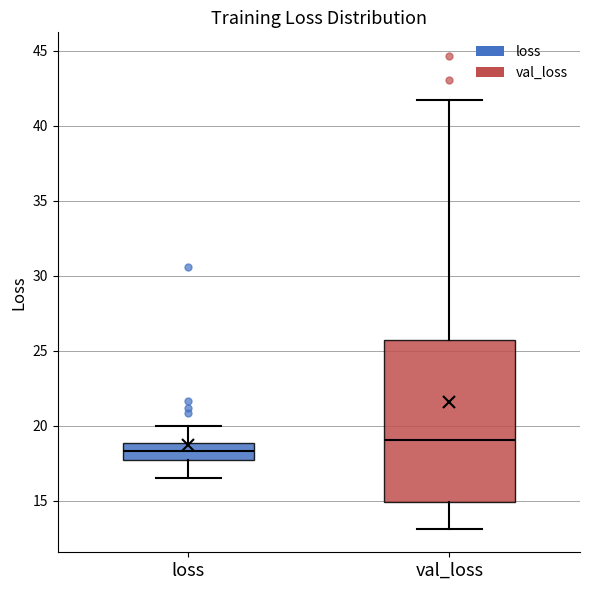

Reading left to right, transcribe this box plot: for each box, give where its median line is, the range the box spans, and where its two whiskers end, as read against the y-axis. The values are not printed on the chart, so give them approximately, as read against the axis.

loss: median 18.5, box 17.5 to 19.0, whiskers 16.5 to 20.0
val_loss: median 19.0, box 15.0 to 25.5, whiskers 13.0 to 41.5